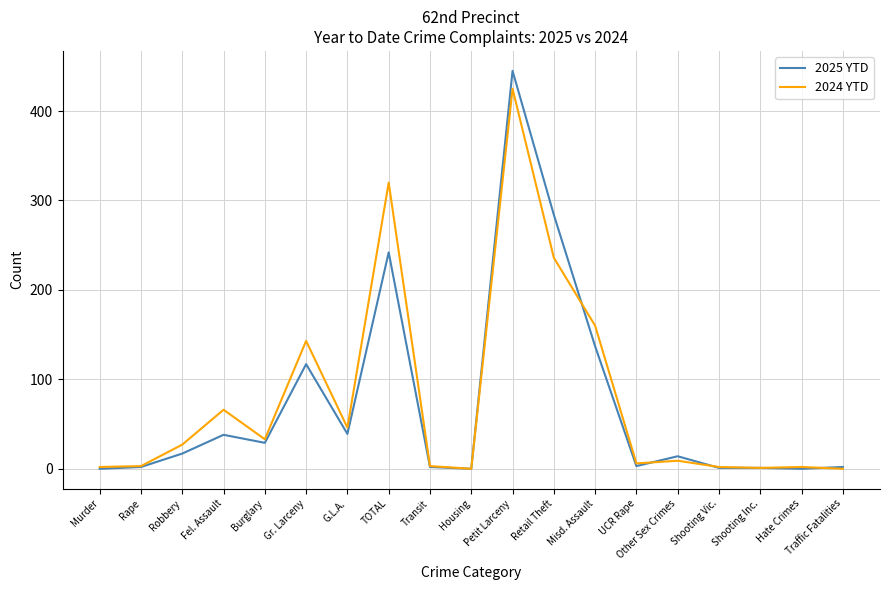

The 2025 YTD series shows 2 at Rape. True or false?

True